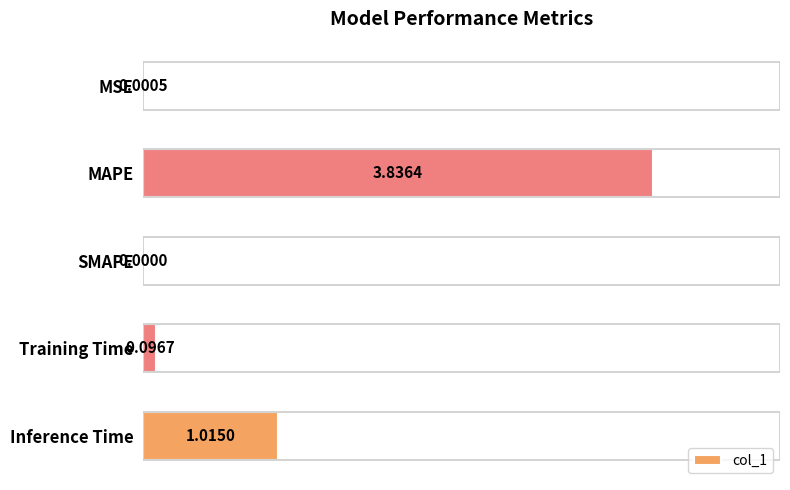

Which category has the highest value across all series?

MAPE